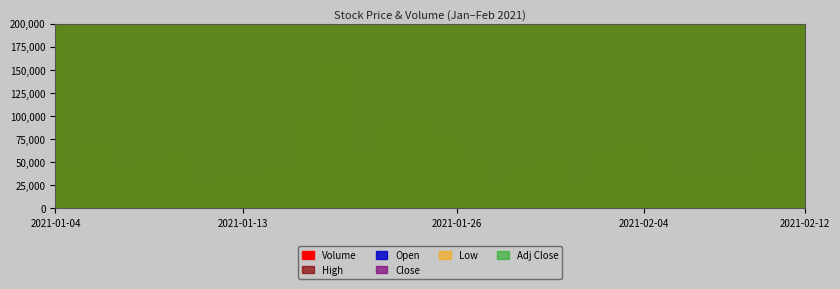

Which category has the lowest value across all series?

2021-01-04